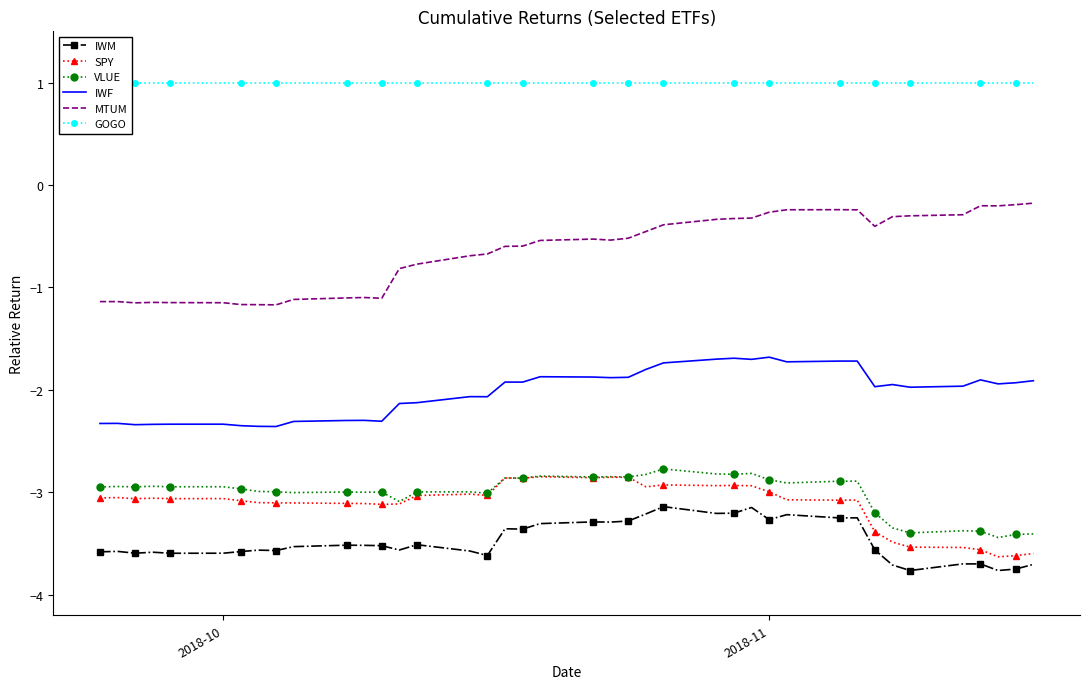

True or false: MTUM and IWF cross at least once.

False